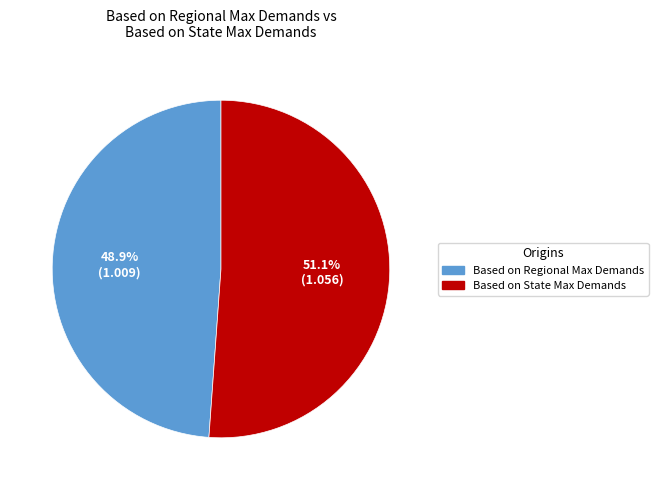

Approximately how many times larger is the value at Based on State Max Demands compared to Based on Regional Max Demands?

1.0